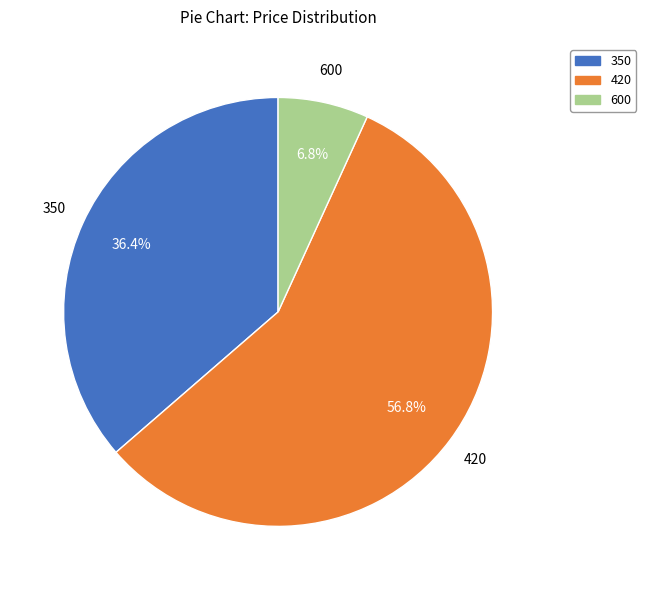

Which category accounts for the majority?

420